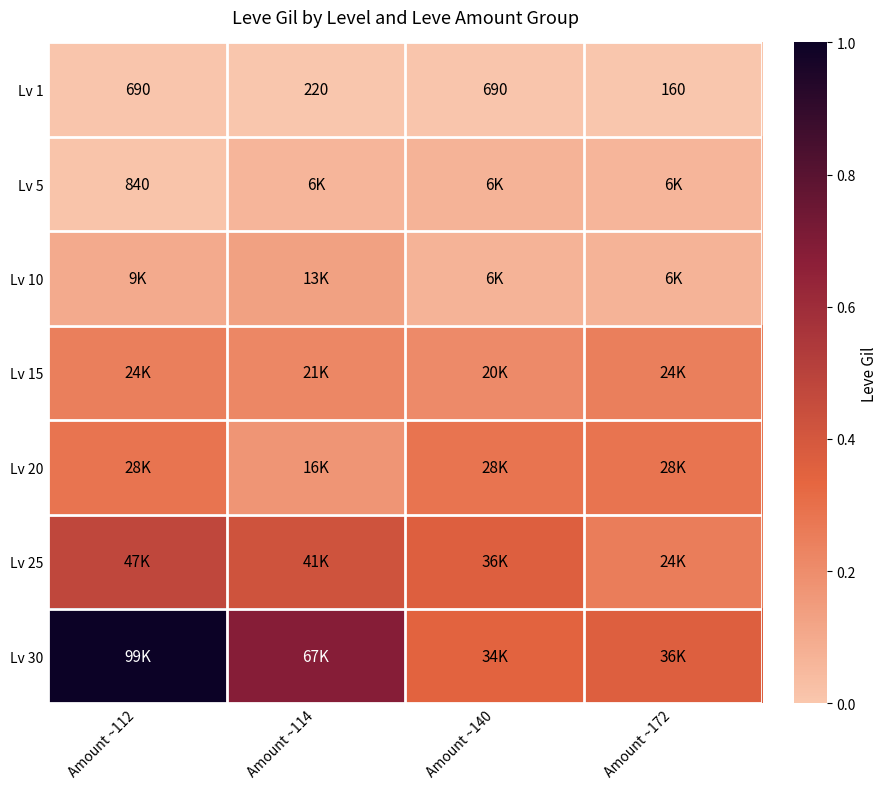

Which series has the largest total across all categories?

Lv 30